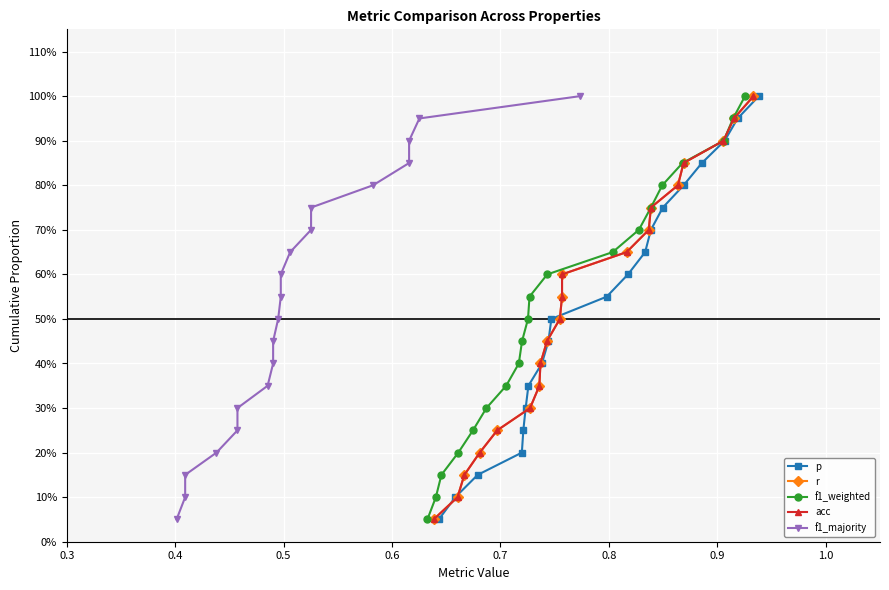

Count the number of data series in this chart.

5